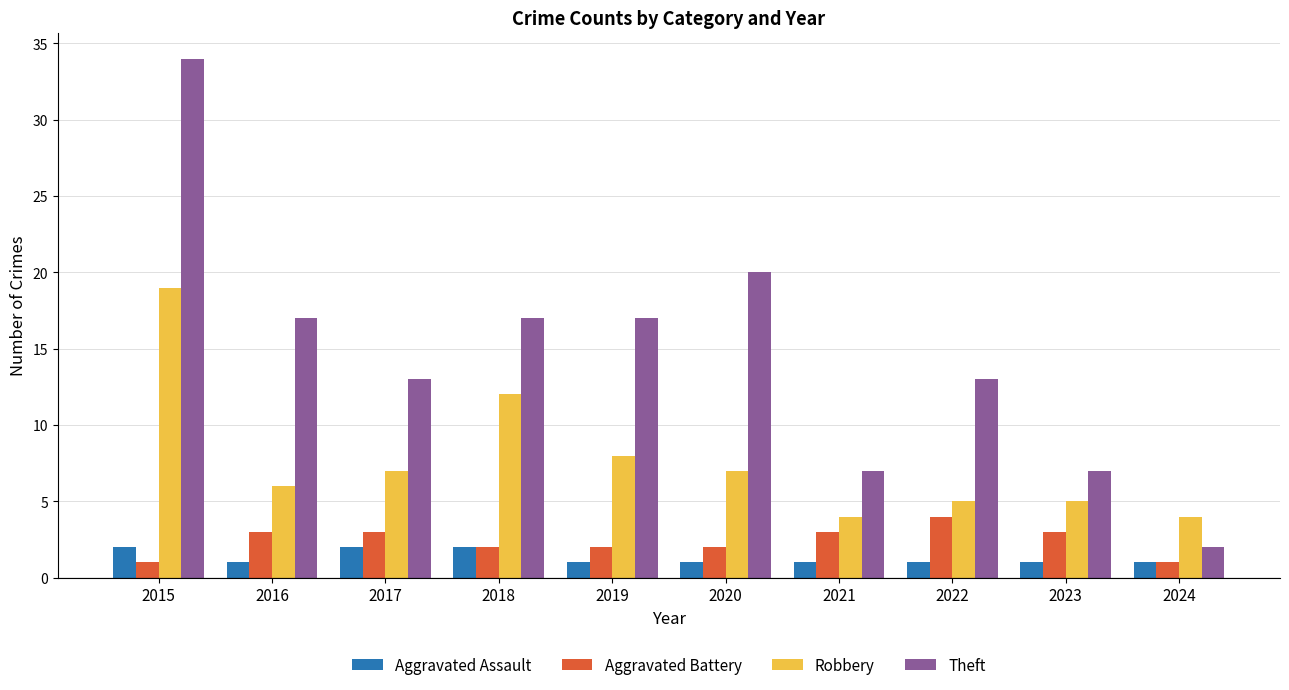

What value does the Aggravated Battery series have at 2021?

3